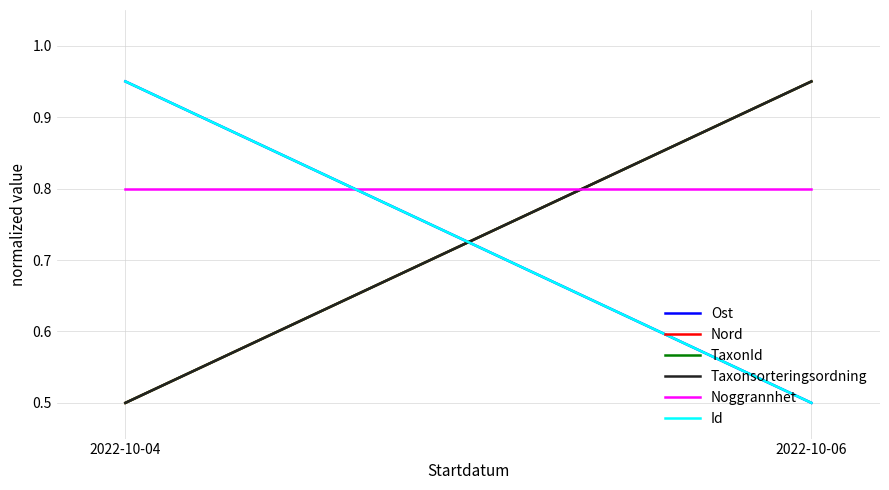

Is the value of Nord at 2022-10-06 greater than the value of TaxonId at 2022-10-04?

Yes